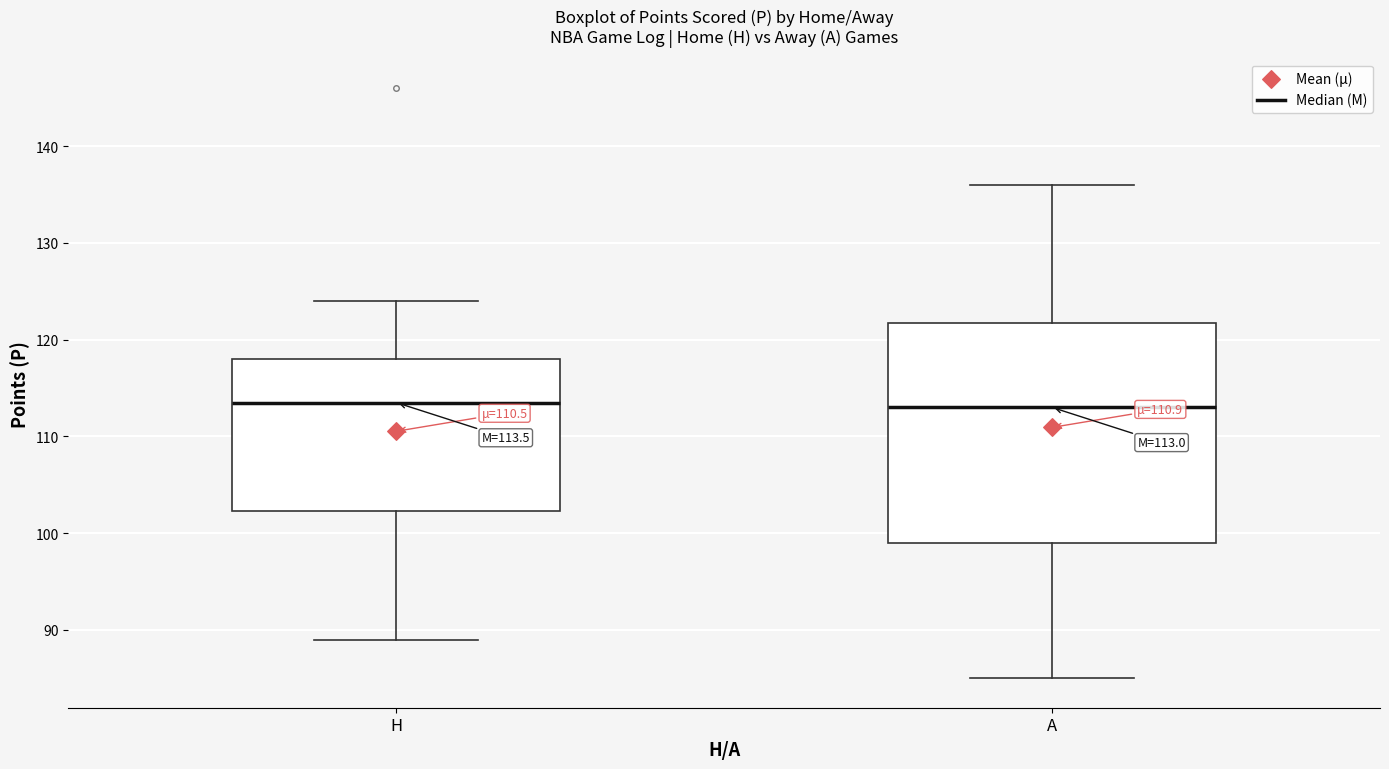

Which box is the tallest, from its lower edge to its upper edge?

A